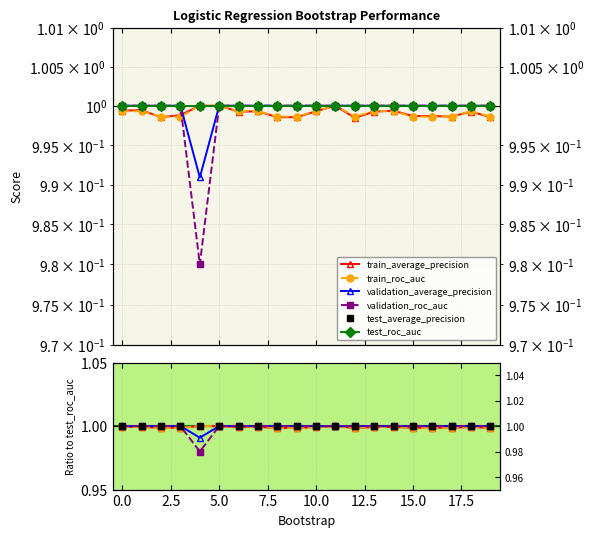

What is the maximum value shown in the chart?

1.0